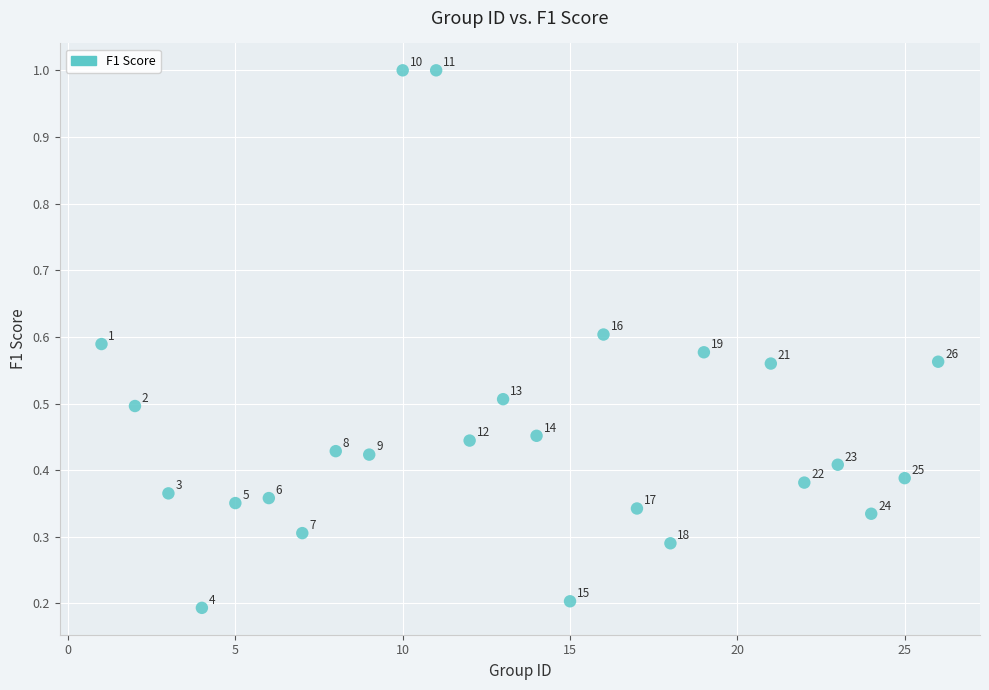

What is the range of X values (max minus min)?

25.0